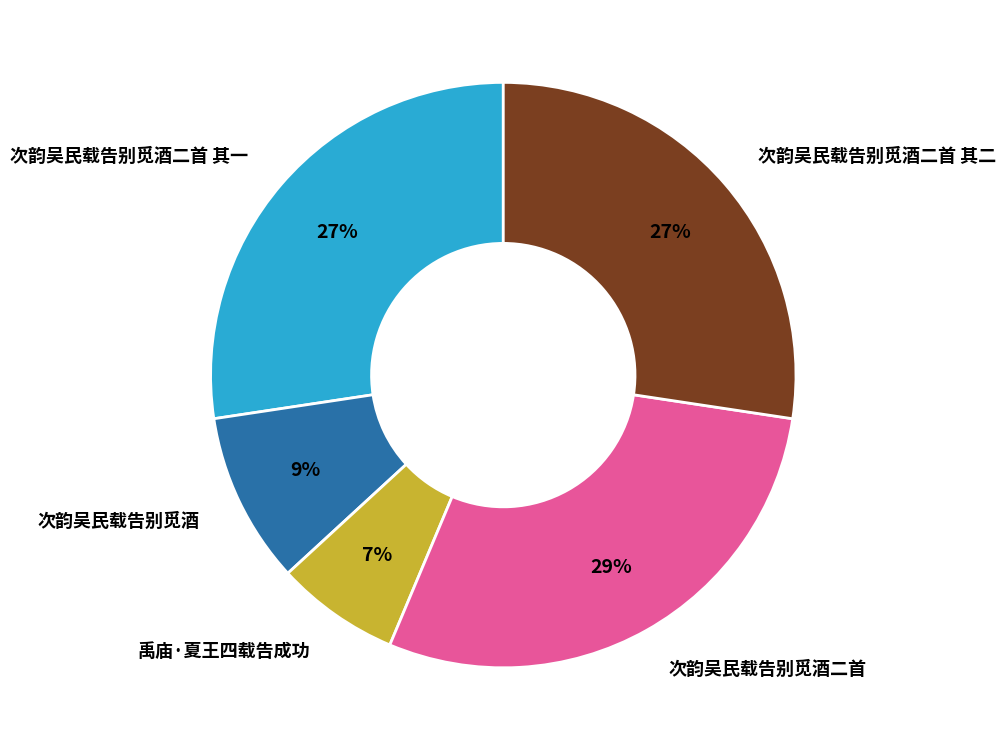

How many segments does this pie chart have?

5